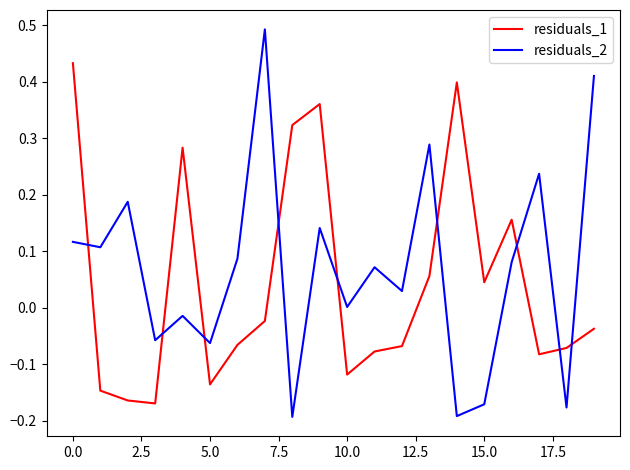

Which series has the widest spread of values?

residuals_2